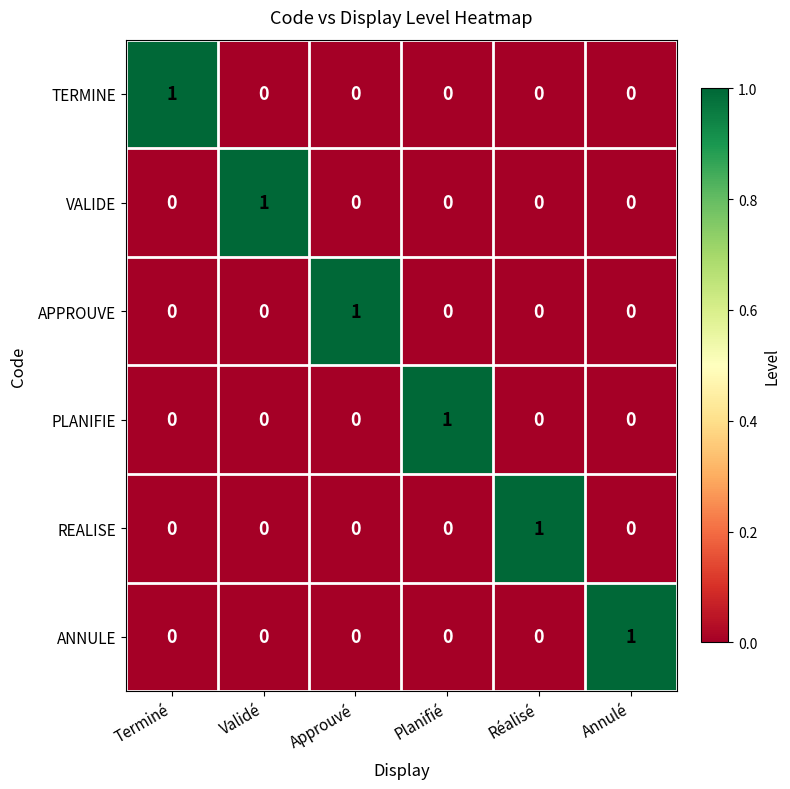

Which category has the highest value in the VALIDE series?

Validé